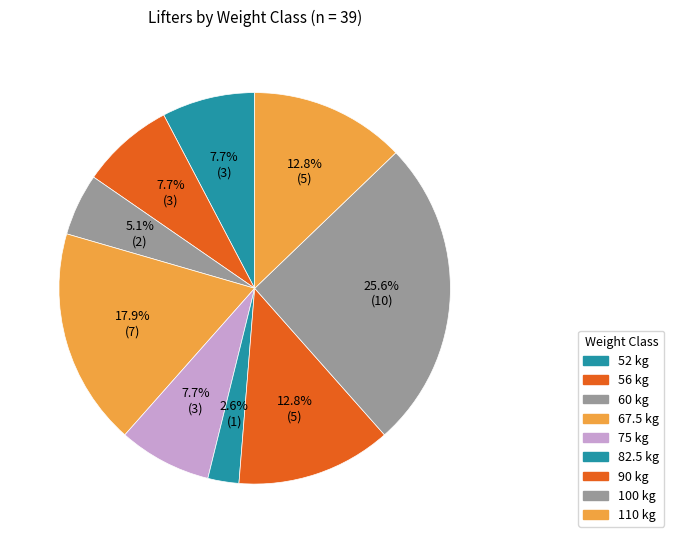

Count the number of slices in the pie.

9